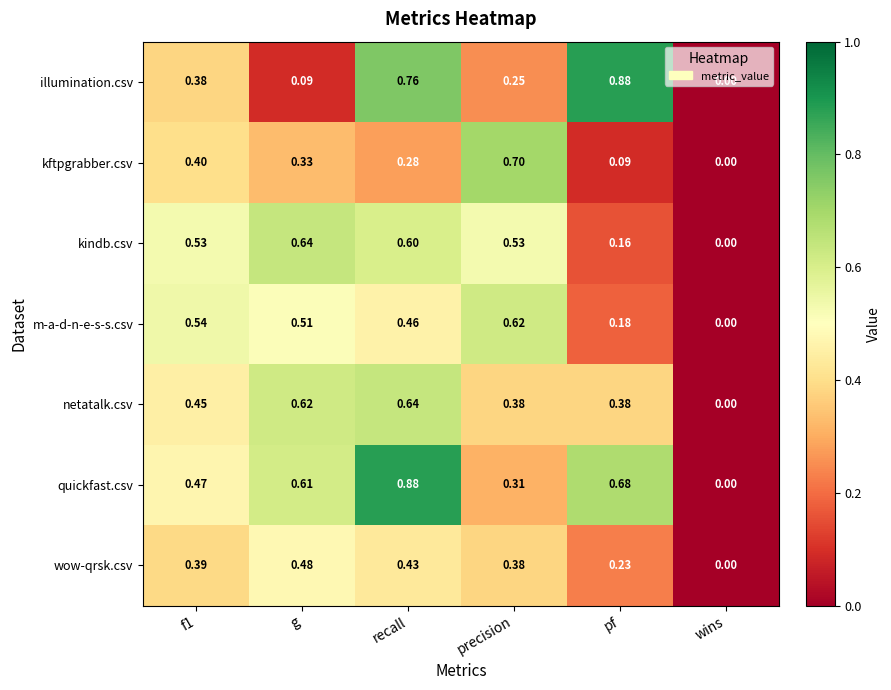

Which series changed the most between f1 and recall?

quickfast.csv